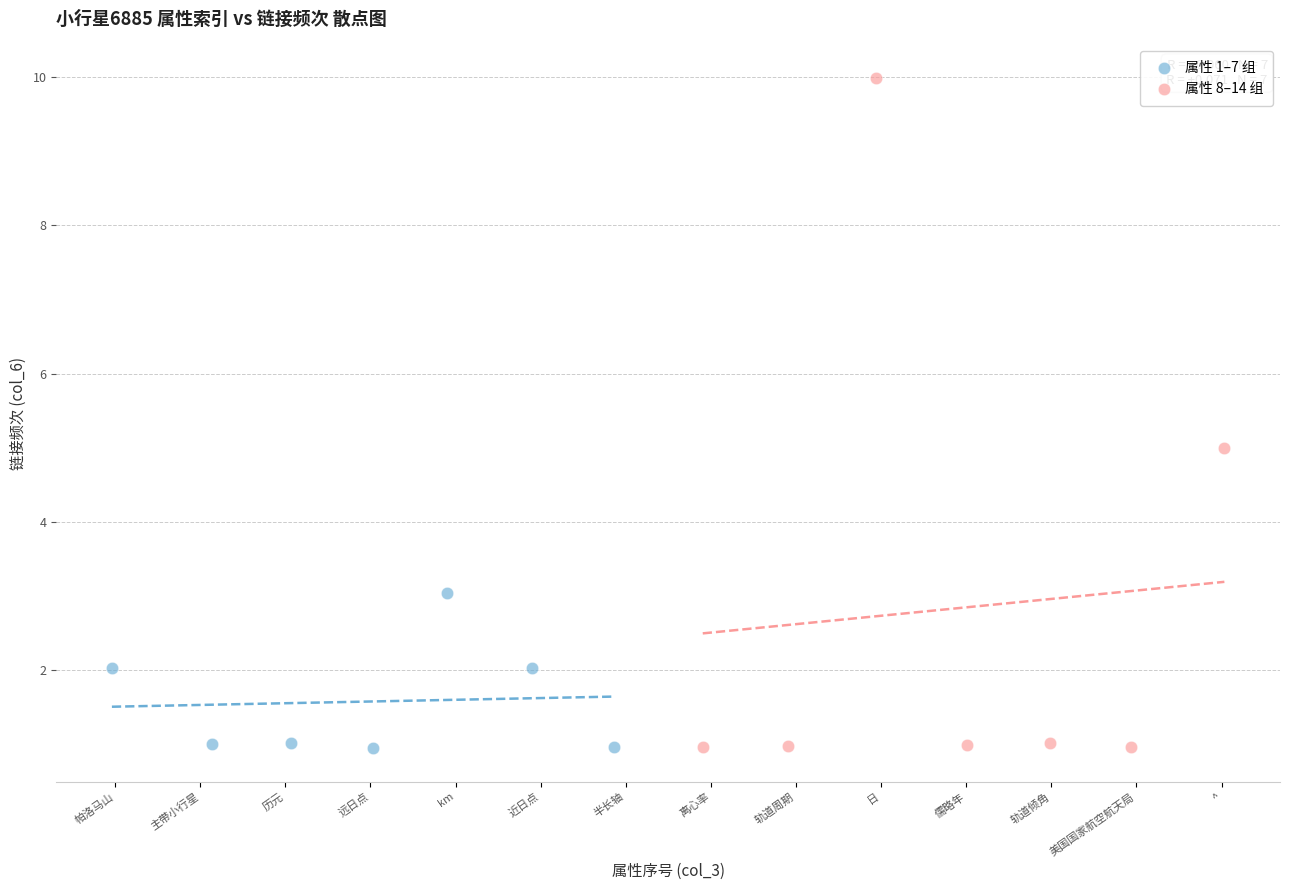

Which series reaches the maximum Y coordinate?

属性 8–14 组